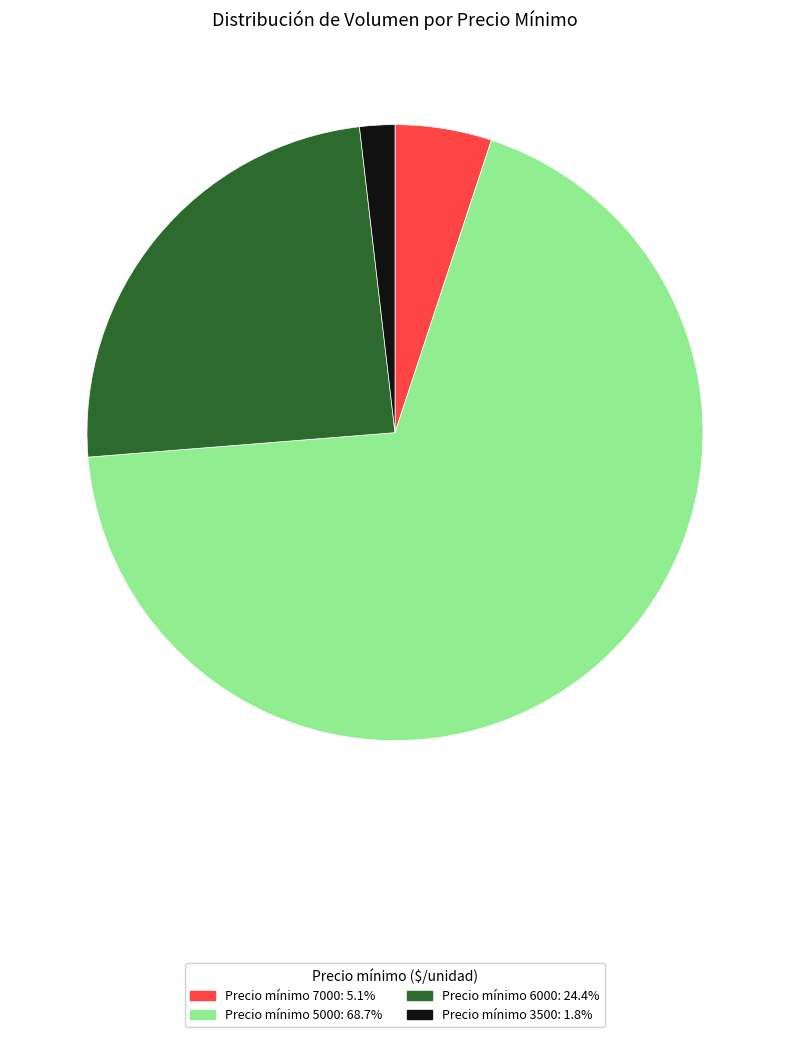

Is there a majority slice in this chart?

Yes